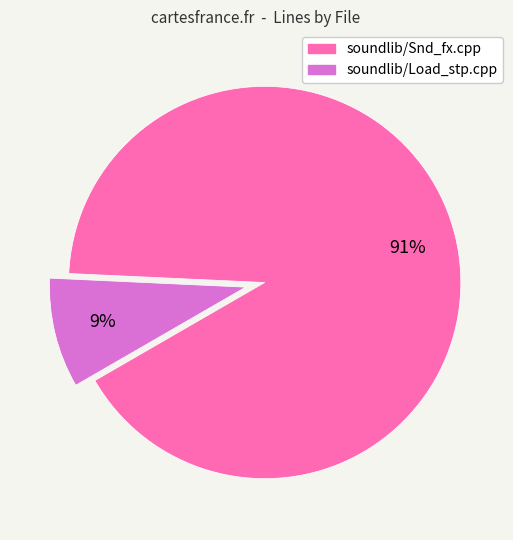

What is the largest slice in the pie chart?

soundlib/Snd_fx.cpp